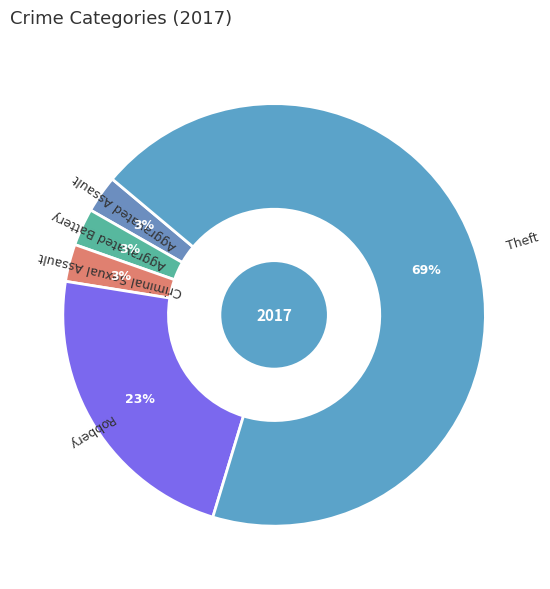

To the nearest percent, what is the average slice percentage?

20%